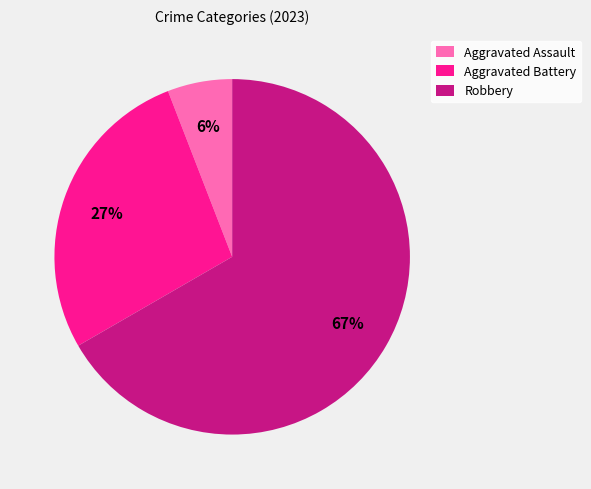

To the nearest percent, what is the difference between the largest and smallest slice percentages?

61%